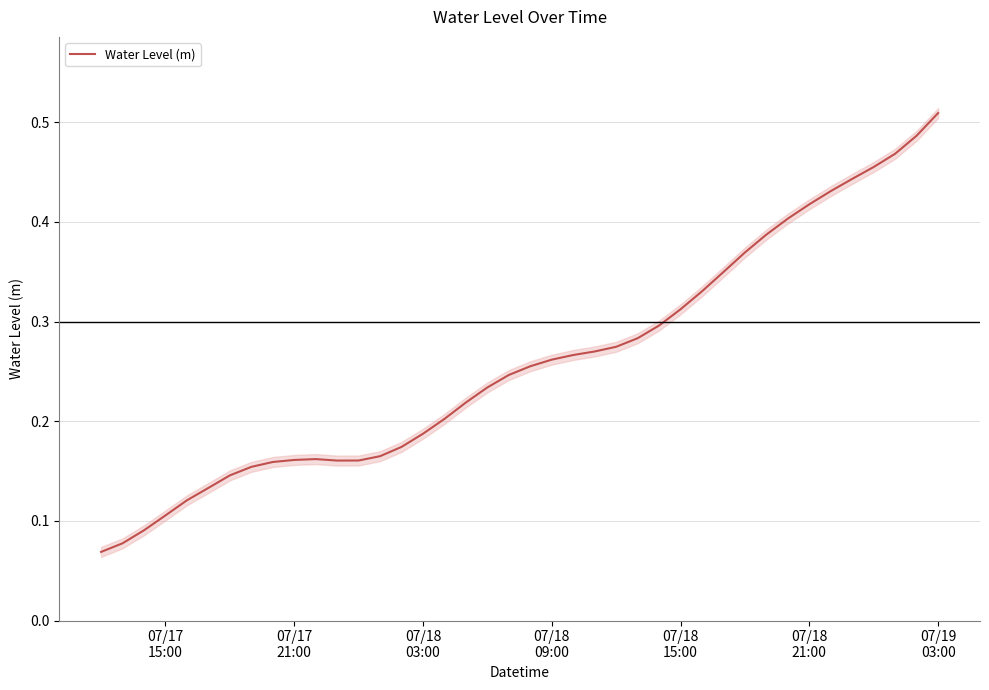

What is the average value?

0.3